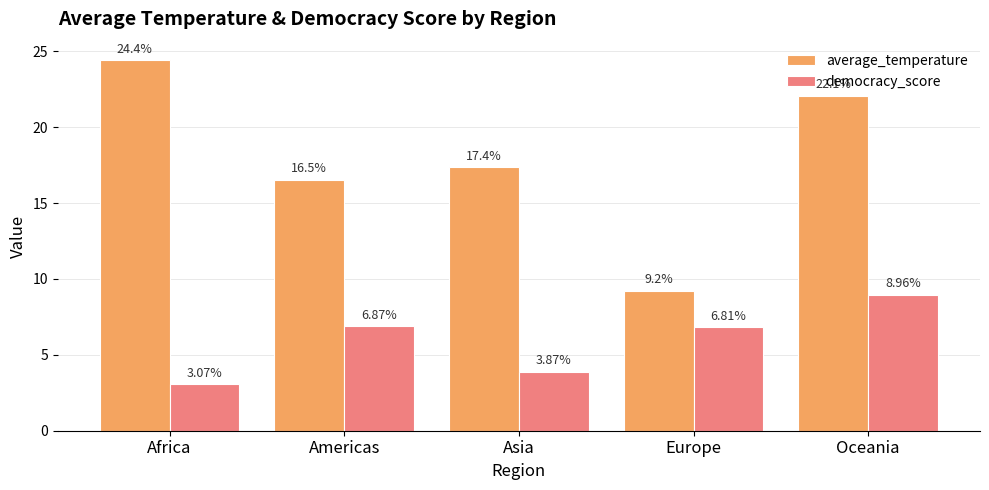

Does the chart contain any negative values?

No